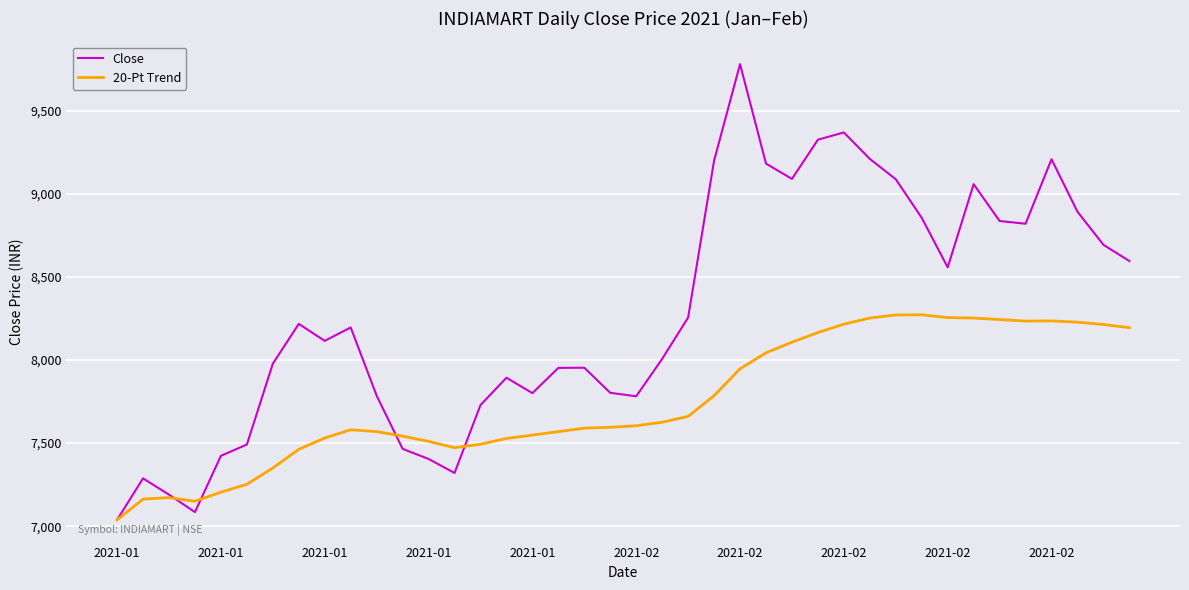

List the series in order of their peak value, lowest first.

20-Pt Trend, Close